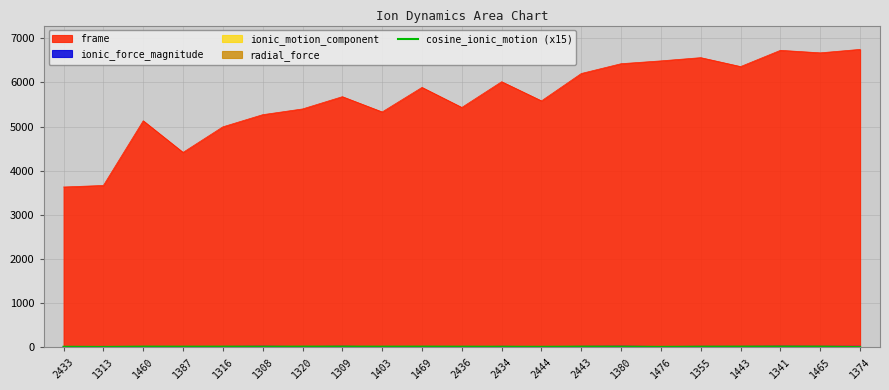

What is the difference between the values at 2444 and 1308?

1.5